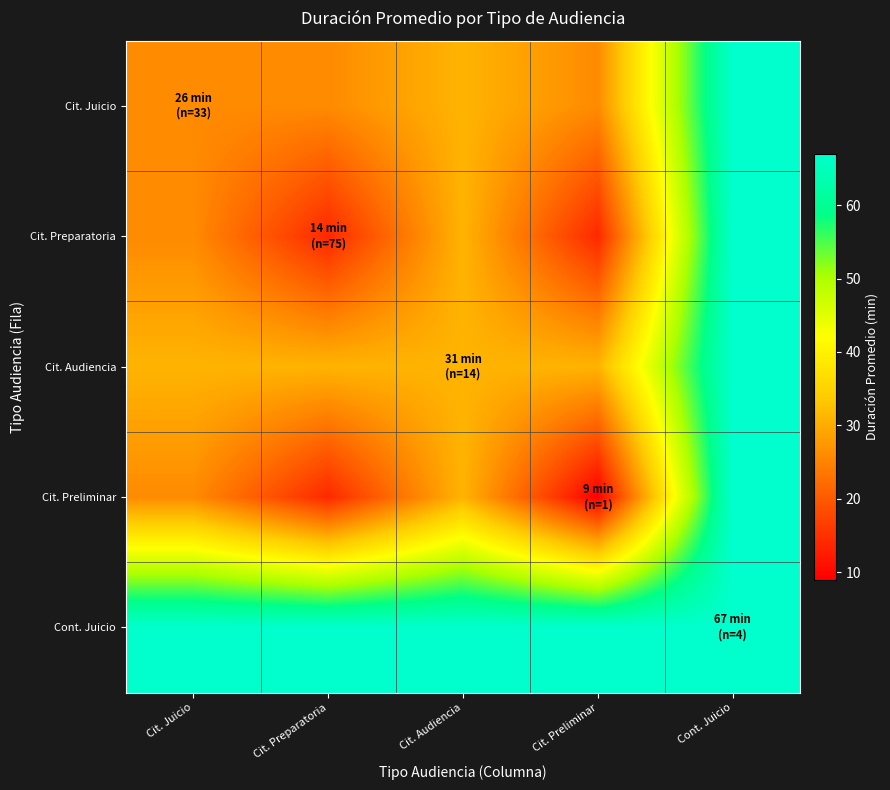

Reading right to left, extract all data points from this chart.

Cit. Juicio: Cont. Juicio=67	Cit. Preliminar=26	Cit. Audiencia=31	Cit. Preparatoria=26	Cit. Juicio=26
Cit. Preparatoria: Cont. Juicio=67	Cit. Preliminar=14	Cit. Audiencia=31	Cit. Preparatoria=14	Cit. Juicio=26
Cit. Audiencia: Cont. Juicio=67	Cit. Preliminar=31	Cit. Audiencia=31	Cit. Preparatoria=31	Cit. Juicio=31
Cit. Preliminar: Cont. Juicio=67	Cit. Preliminar=9	Cit. Audiencia=31	Cit. Preparatoria=14	Cit. Juicio=26
Cont. Juicio: Cont. Juicio=67	Cit. Preliminar=67	Cit. Audiencia=67	Cit. Preparatoria=67	Cit. Juicio=67